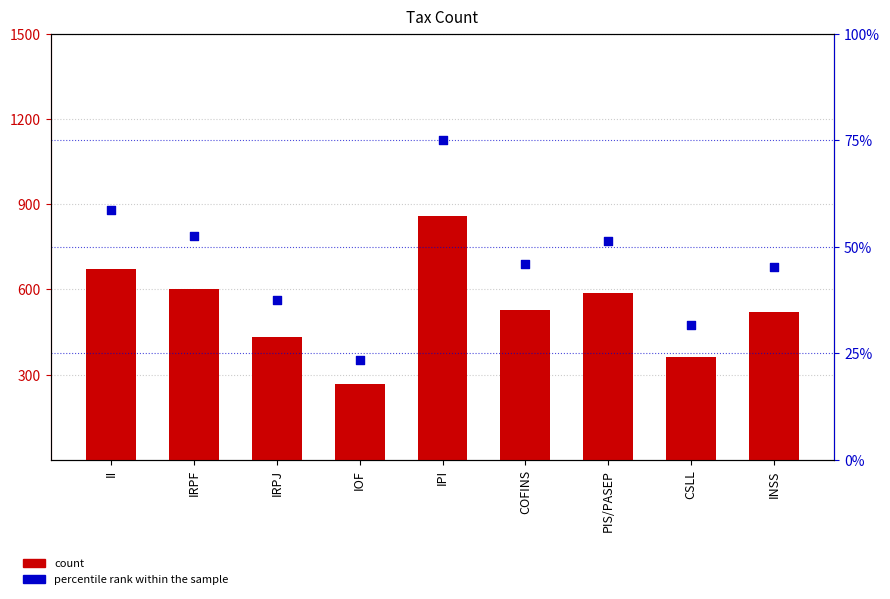

Is the value of percentile rank within the sample at INSS greater than the value of count at PIS/PASEP?

No